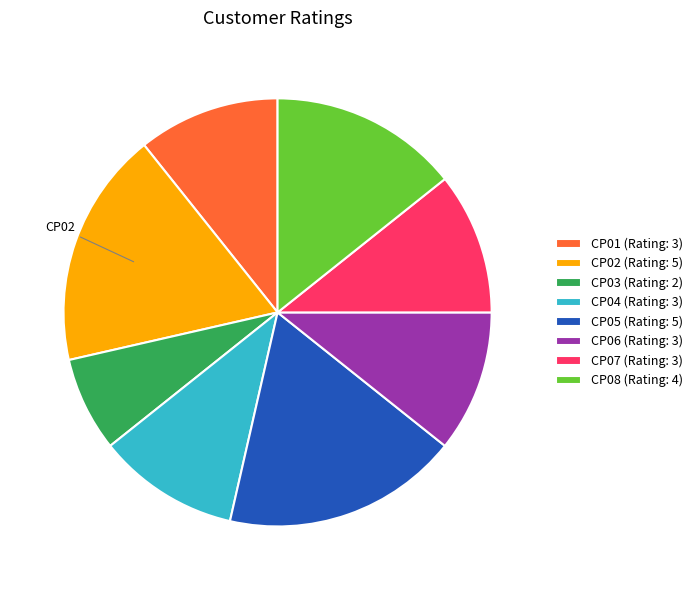

Is it true that CP02 is 11% of the pie?

False